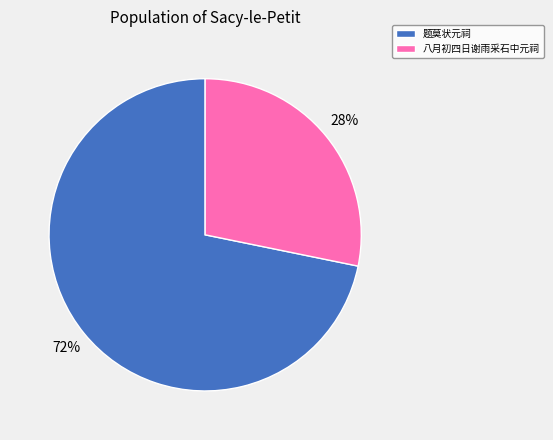

To the nearest percent, what is the difference between the largest and smallest slice percentages?

44%